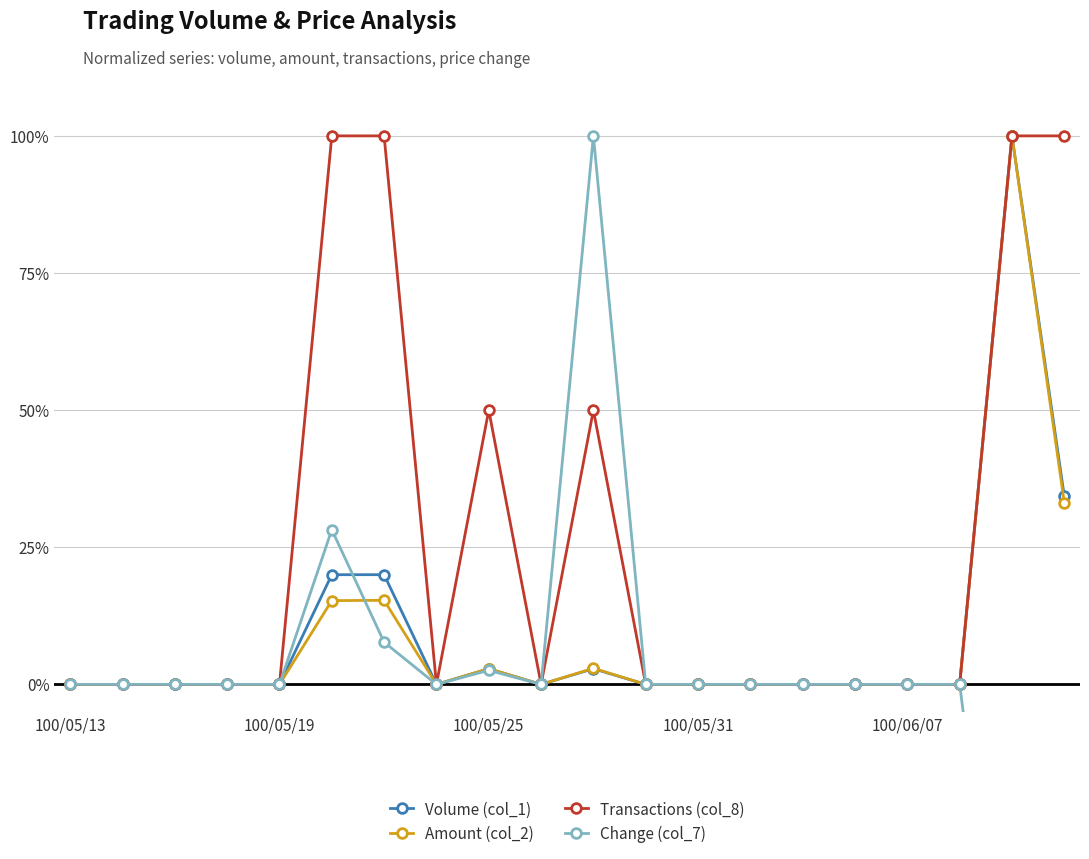

Between 18 and 17, which is larger?

18